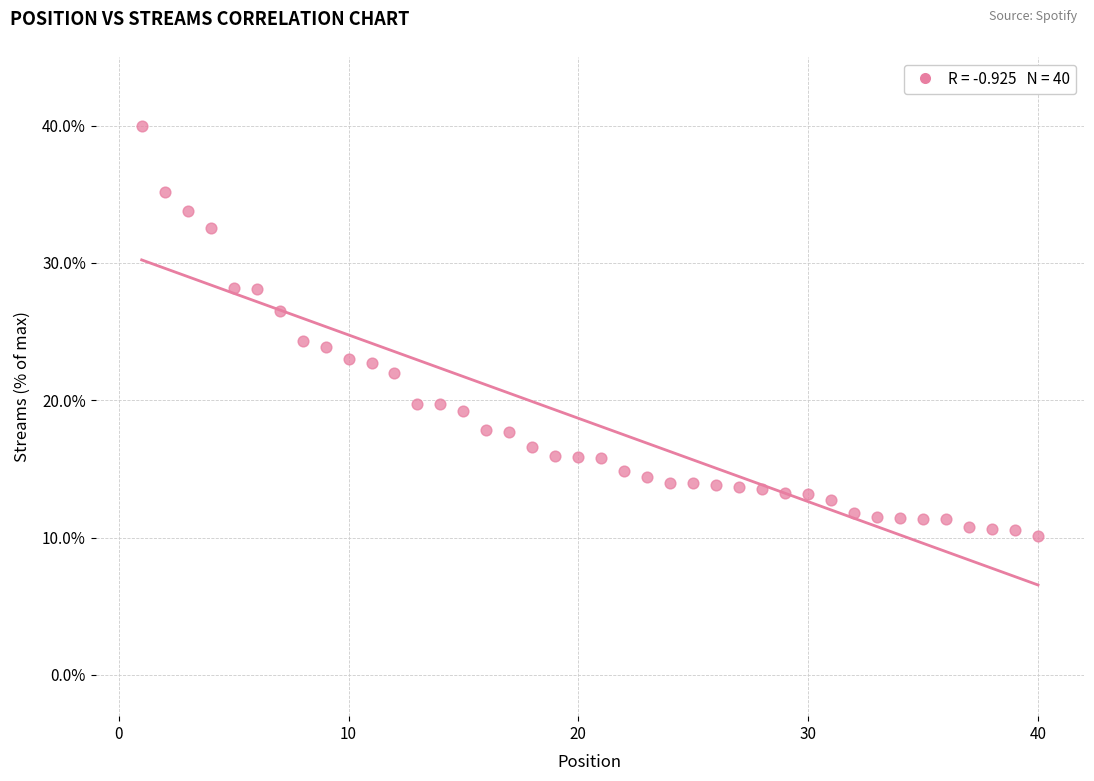

What is the range of X values (max minus min)?

39.0